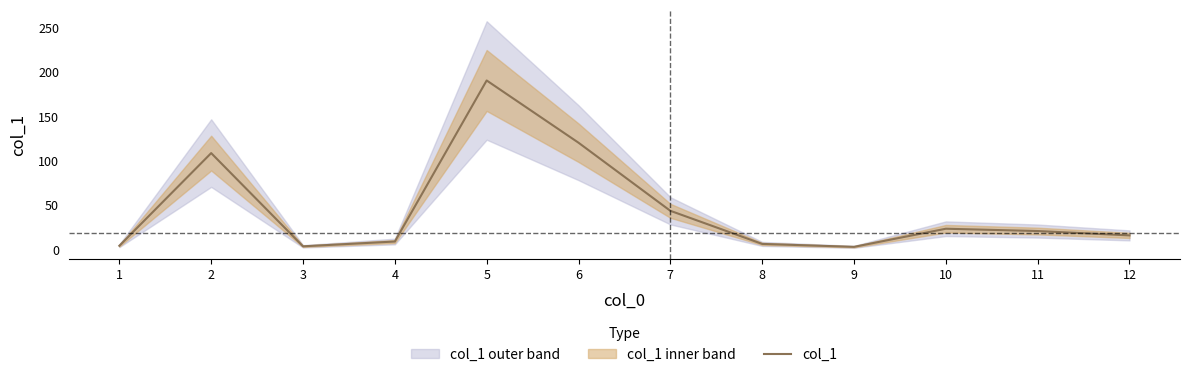

What is the value of the 11th point from the left?

21.0